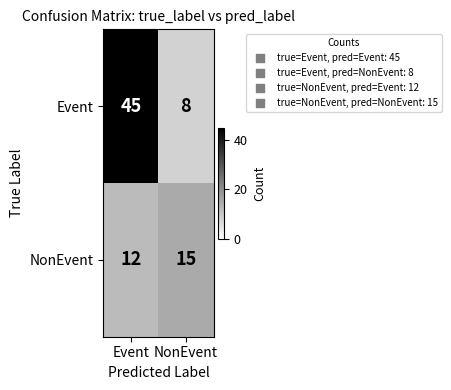

True or false: NonEvent has a value of 12 at Event.

True